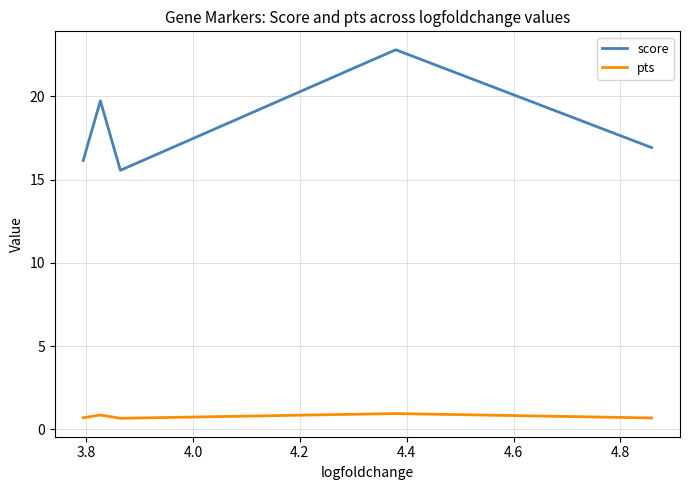

What is the difference between the second highest and second lowest values in the score series?

3.6